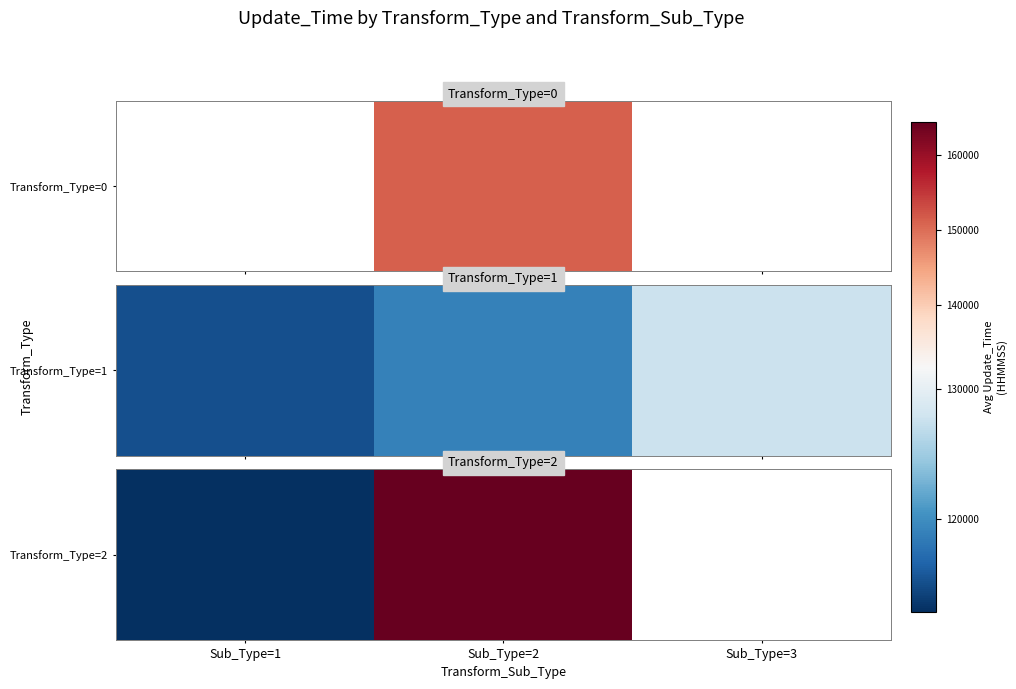

Which category has the highest value across all series?

Sub_Type=2